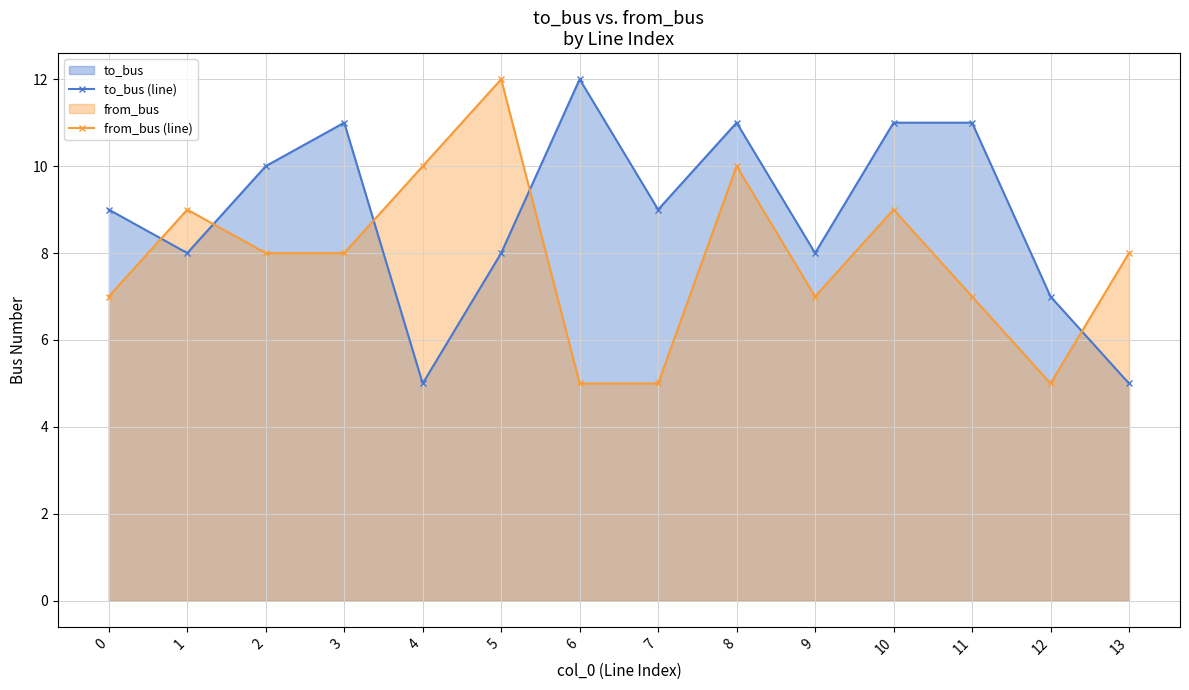

What is the average value of the from_bus (line) series?

8